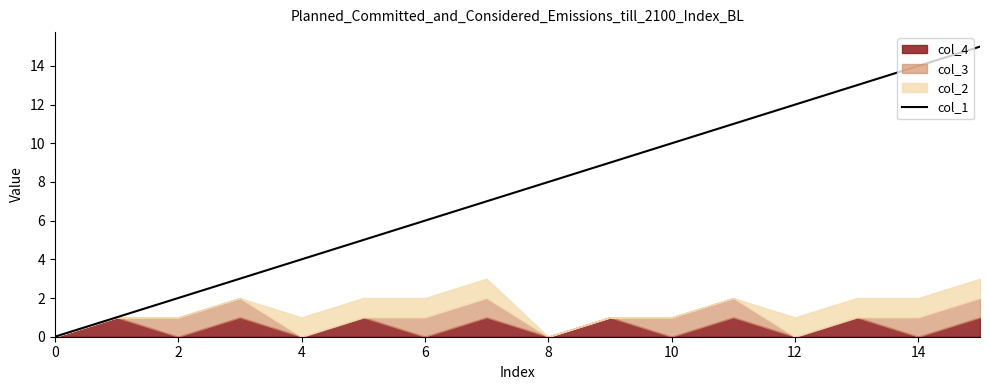

The col_1 series shows 2 at 4. True or false?

False